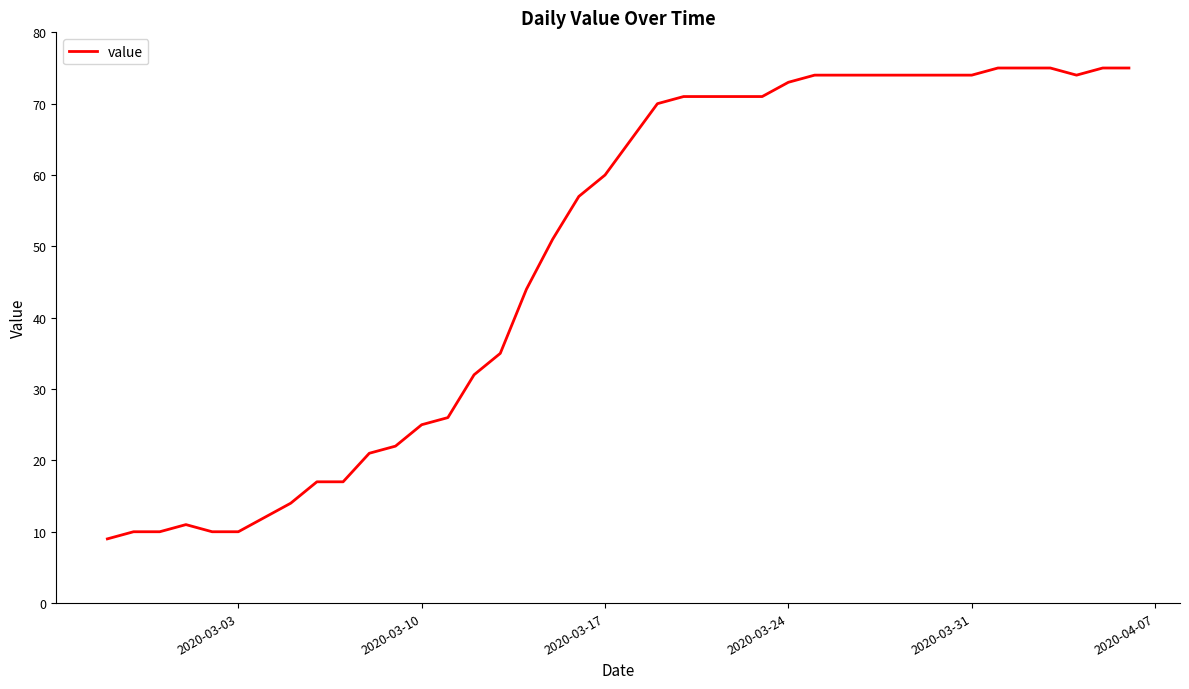

What is the difference between the maximum and minimum values?

66